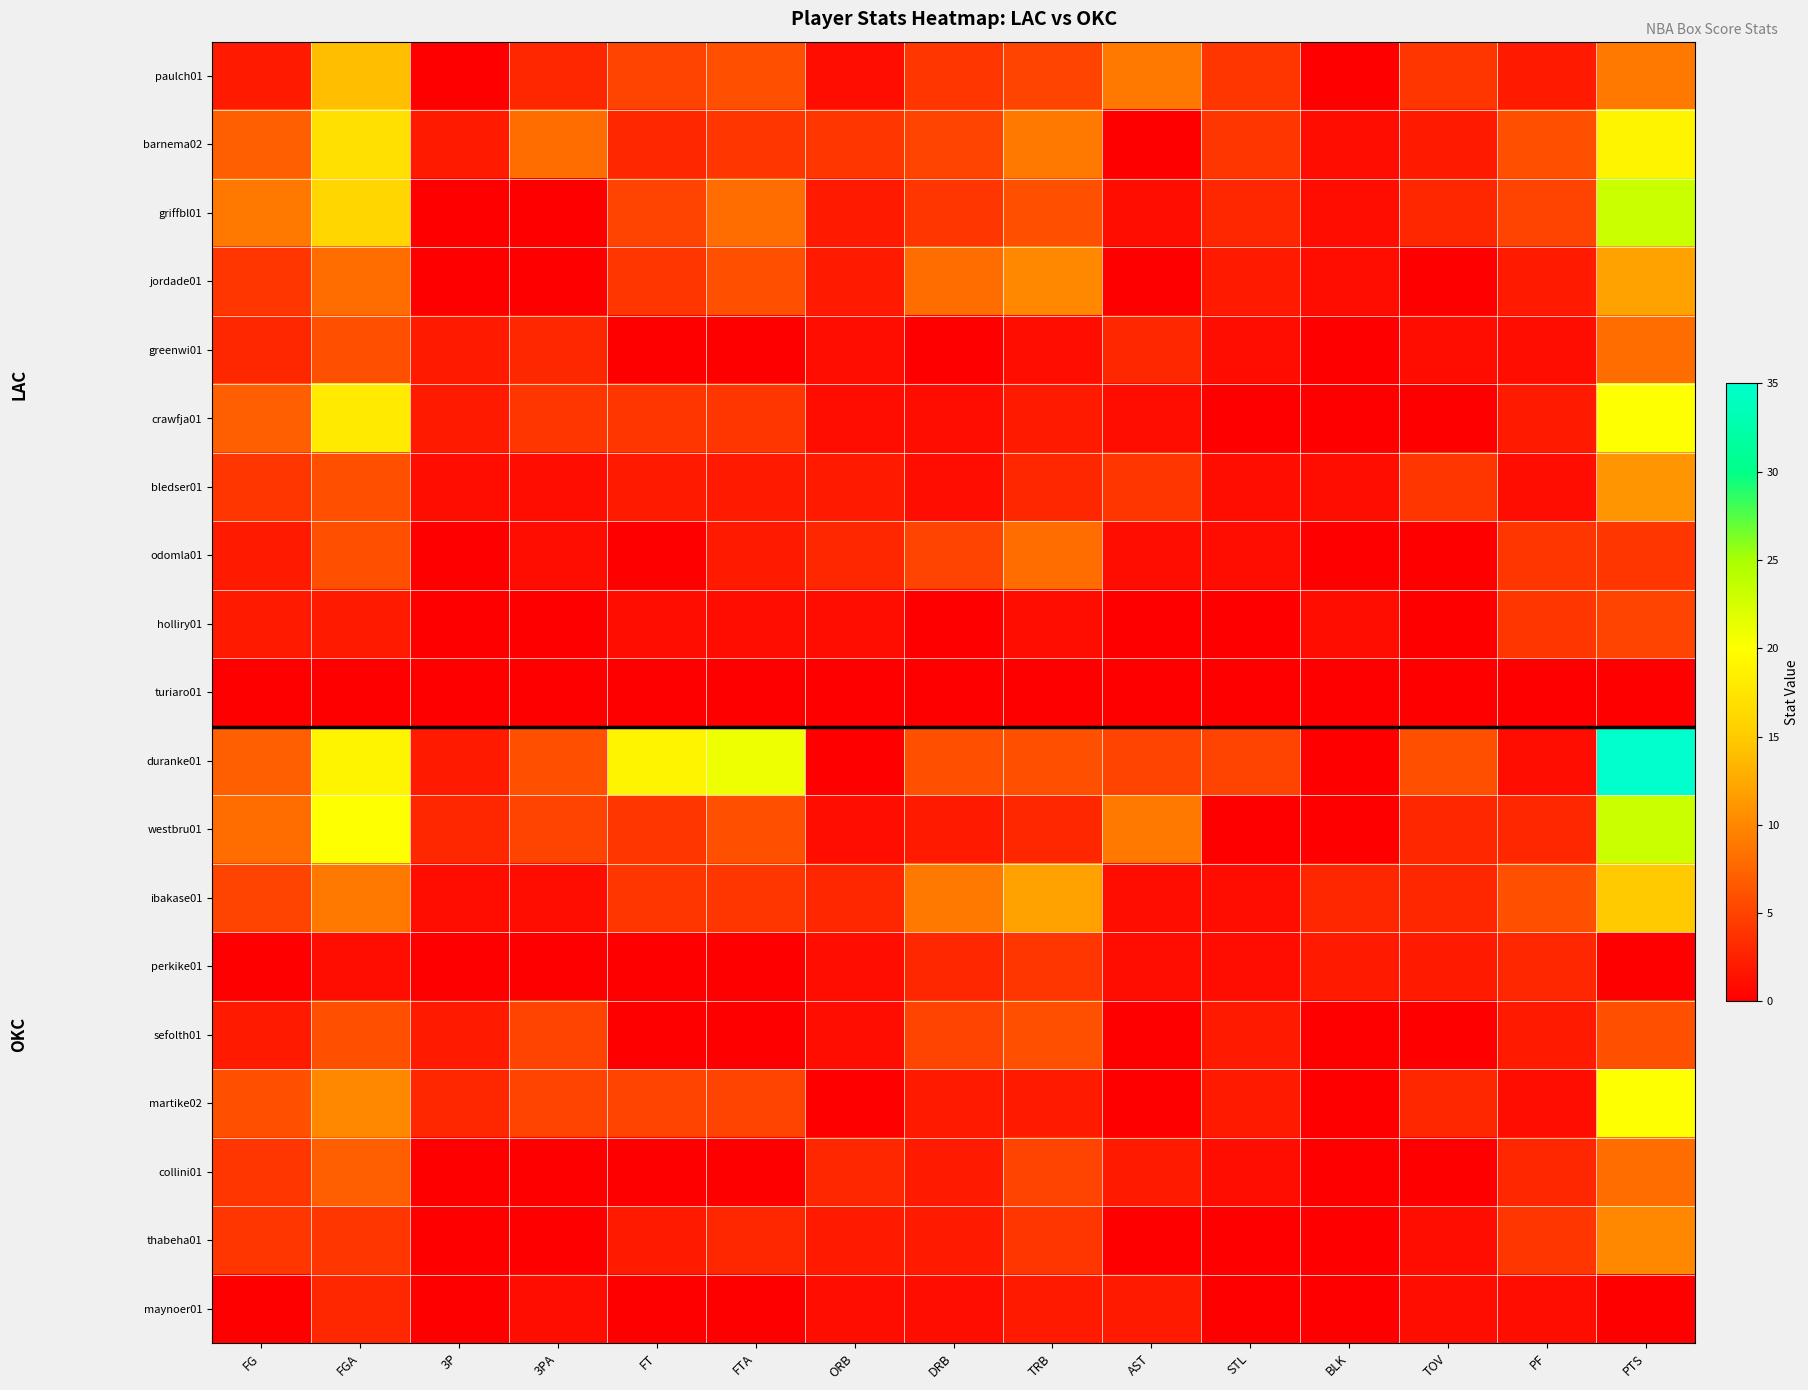

Rank the series by their maximum value, from lowest to highest.

turiaro01, maynoer01, perkike01, holliry01, sefolth01, greenwi01, odomla01, collini01, thabeha01, bledser01, jordade01, paulch01, ibakase01, barnema02, crawfja01, martike02, griffbl01, westbru01, duranke01